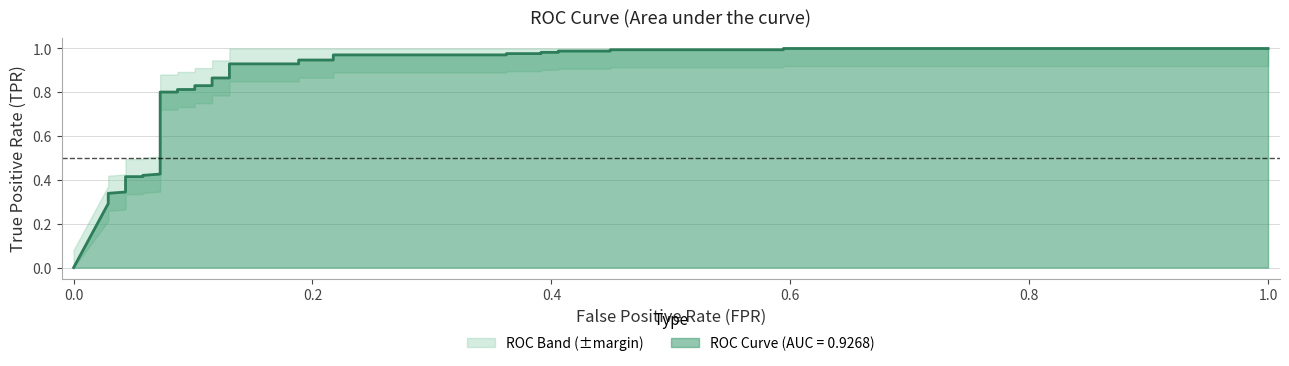

How many values are above zero?

38